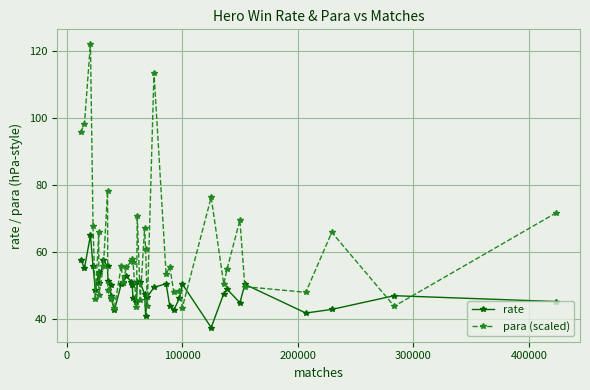

What is the highest value of the rate series?

65.0